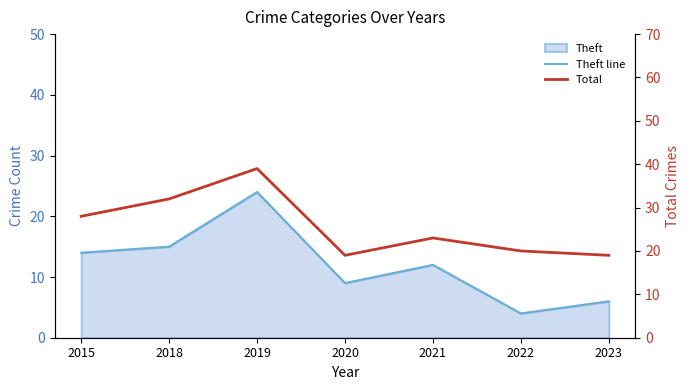

What is the spread (max minus min) of values at 2018?

17